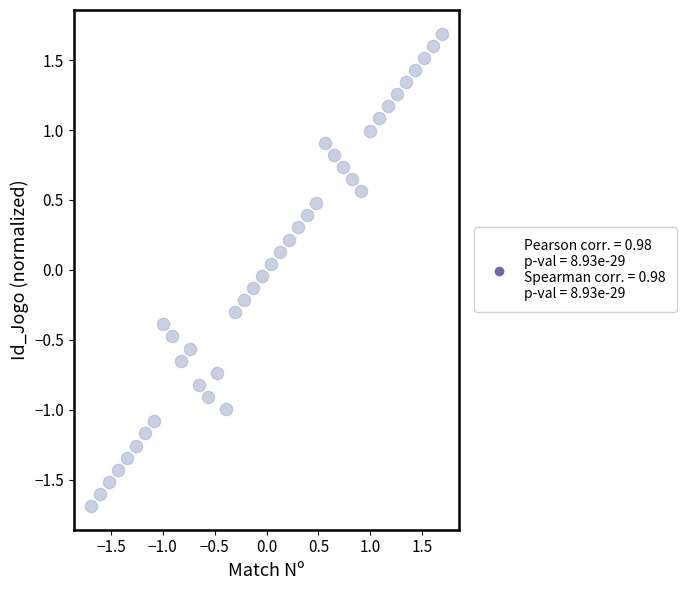

What is the range of Y values (max minus min)?

3.4